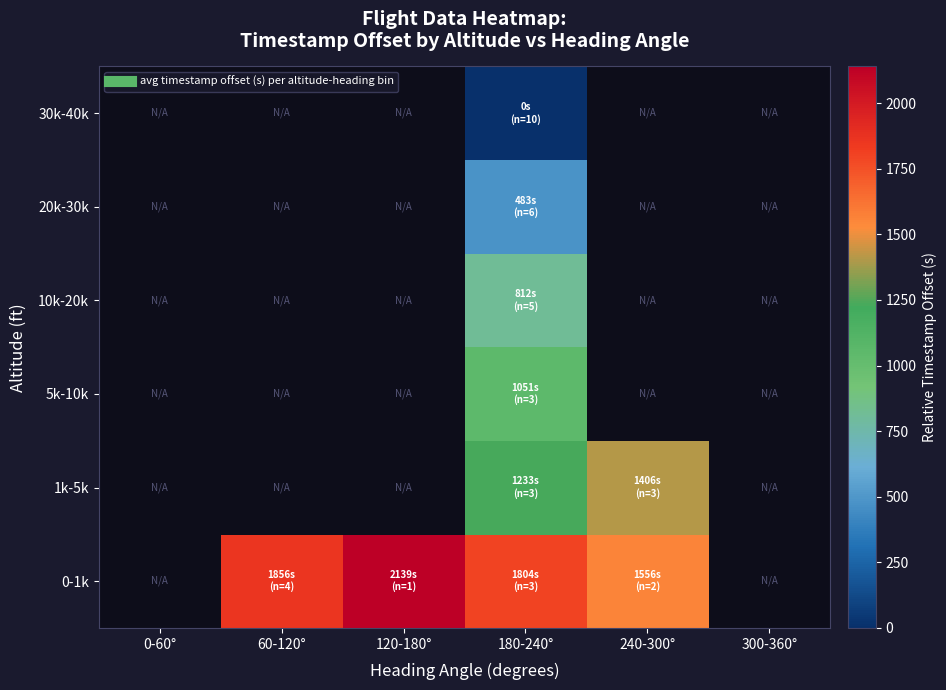

List the labels in order of 20k-30k value, smallest first.

0-60°, 60-120°, 120-180°, 180-240°, 240-300°, 300-360°